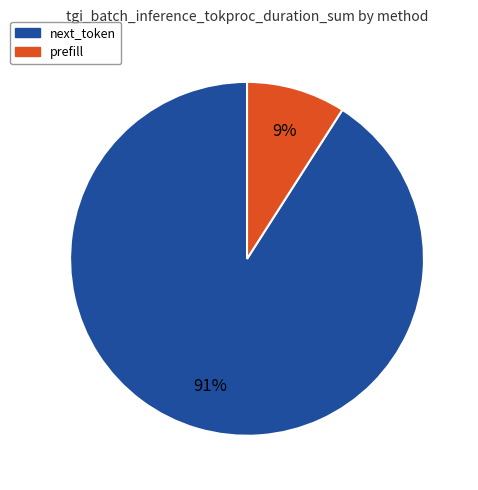

To the nearest percent, what is the average slice percentage?

50%